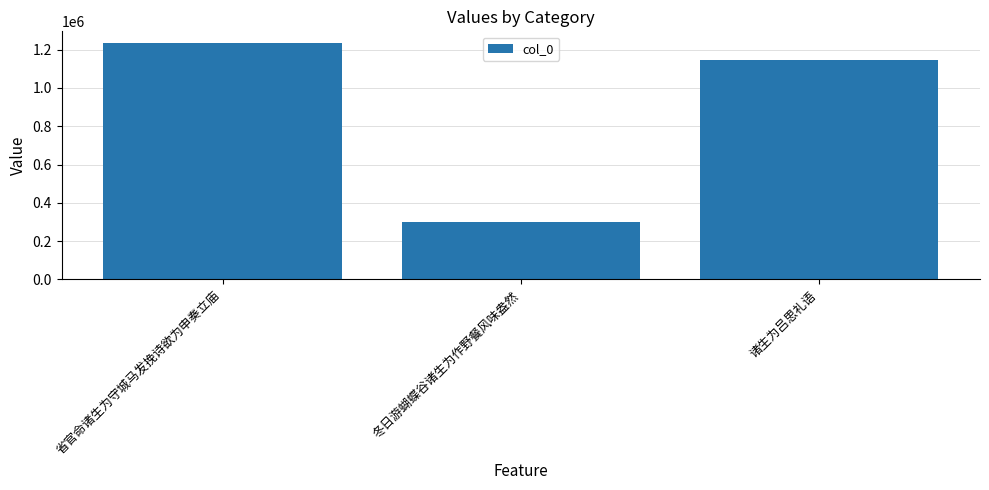

Is it true that the value at 诸生为吕思礼语 is 348380?

False